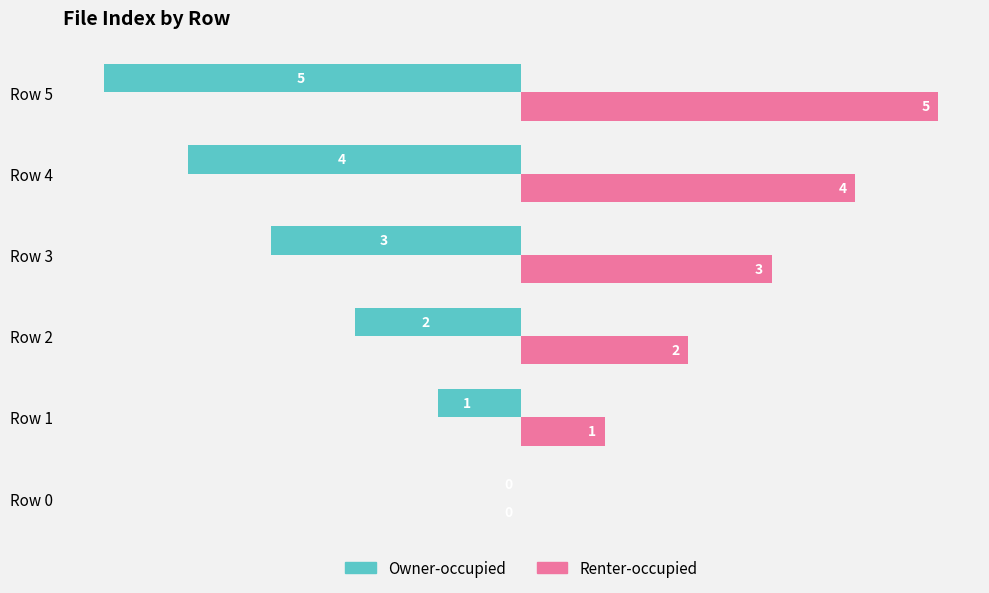

Count the number of categories in the chart.

6